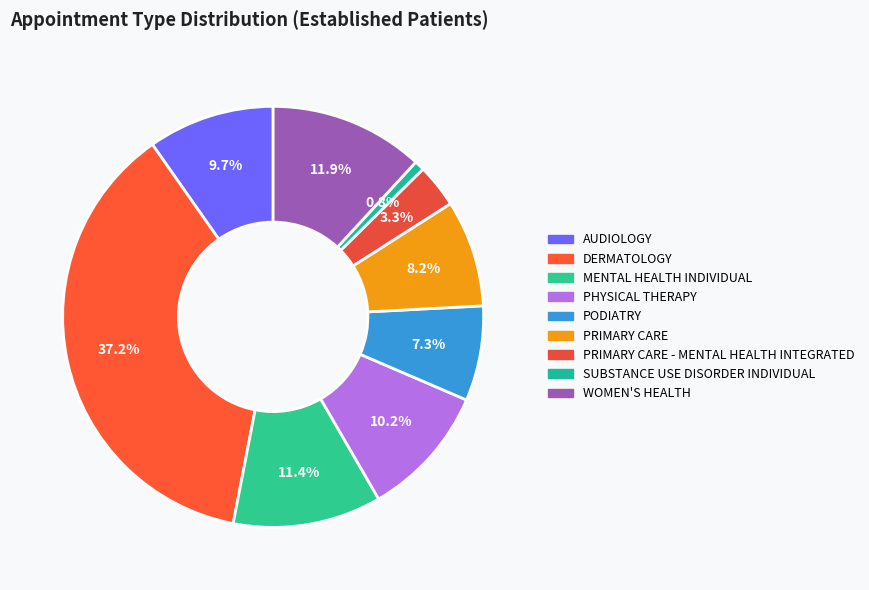

Count the number of slices in the pie.

9